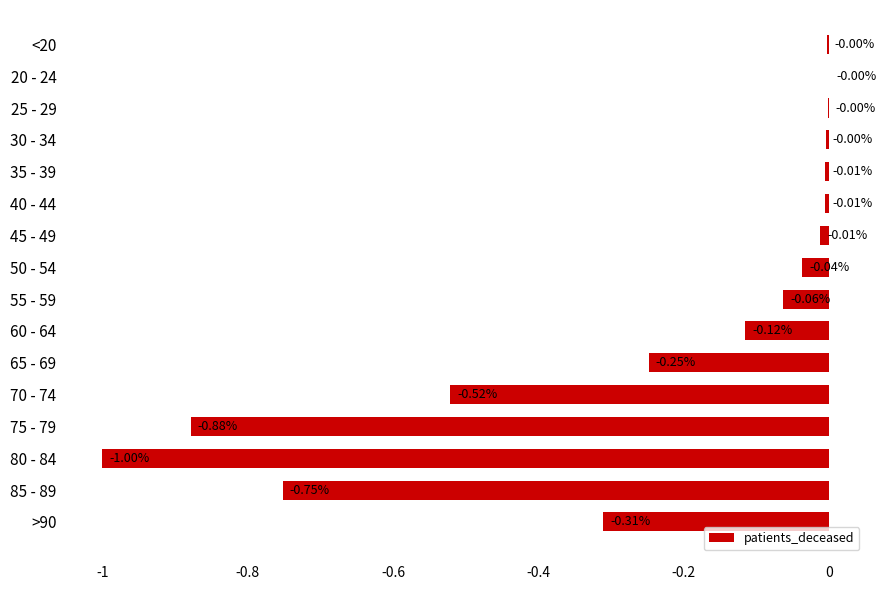

Between 55 - 59 and 70 - 74, which is larger?

55 - 59